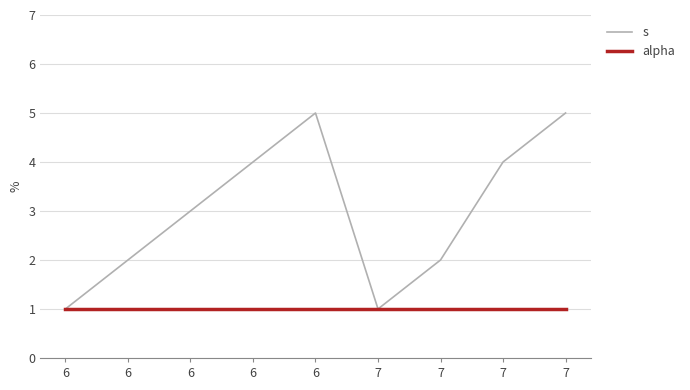

True or false: alpha and s cross at least once.

False